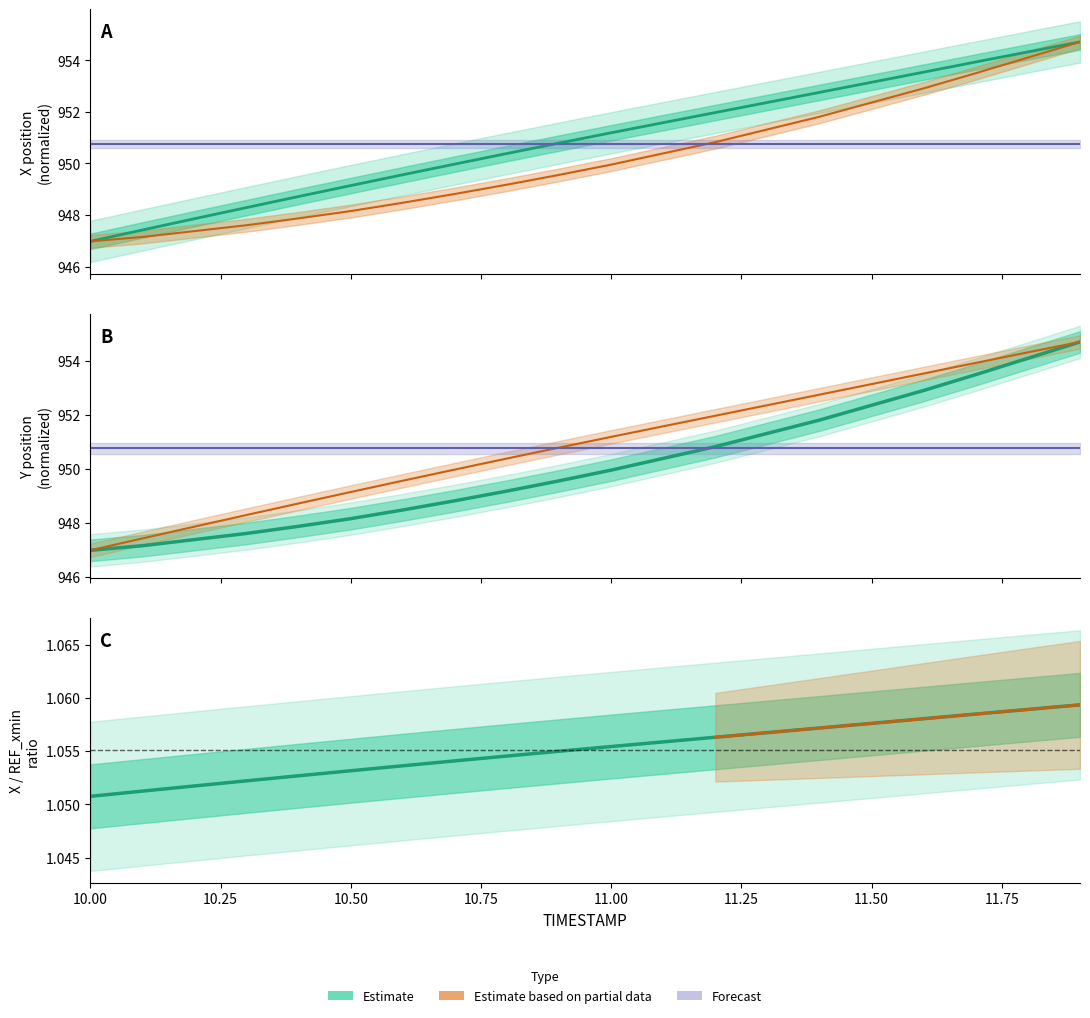

Between 10.4 and 11.4, which series saw the biggest shift?

X